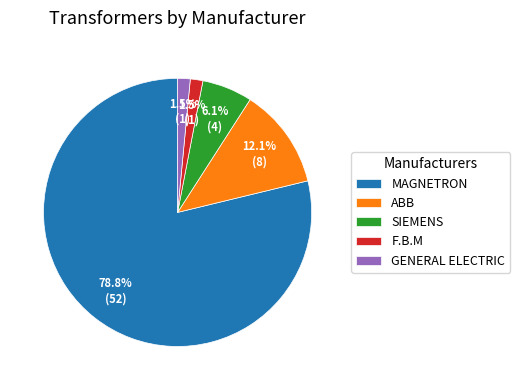

Does SIEMENS account for over 50% of the chart?

No